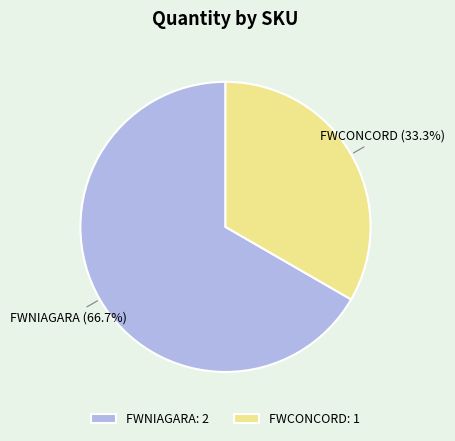

To the nearest percent, what is the difference between the FWNIAGARA and FWCONCORD slice percentages?

33%